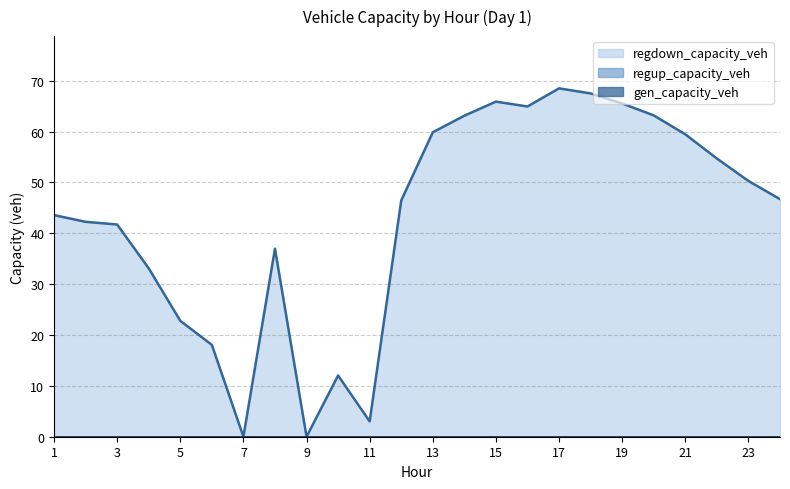

True or false: regdown_capacity_veh and regup_capacity_veh cross at least once.

False